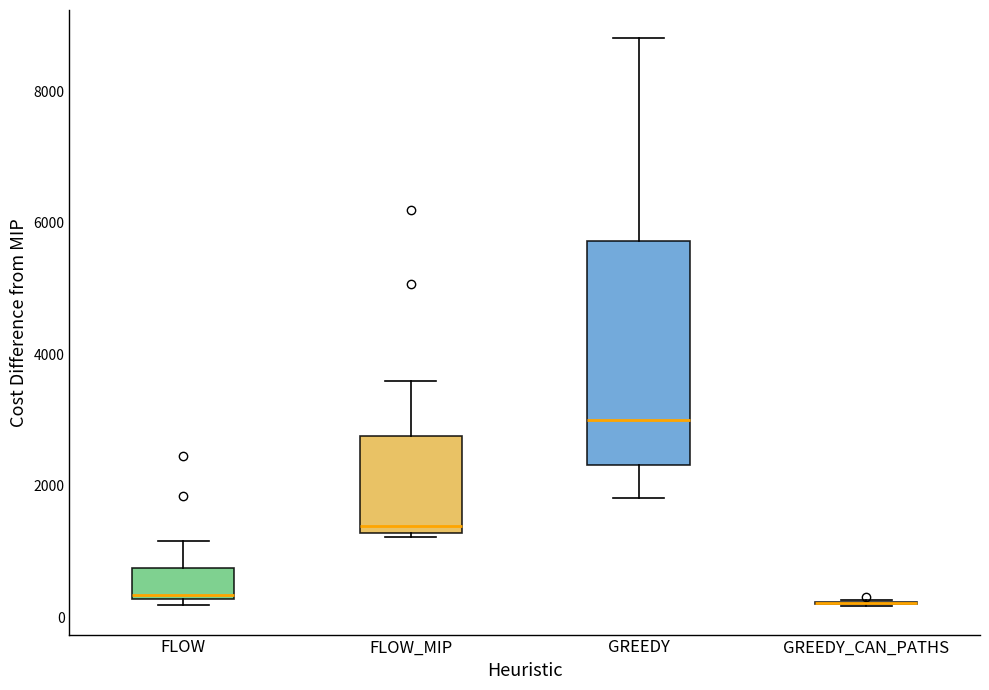

Comparing the boxes themselves (not the whiskers), which one is the tallest?

GREEDY